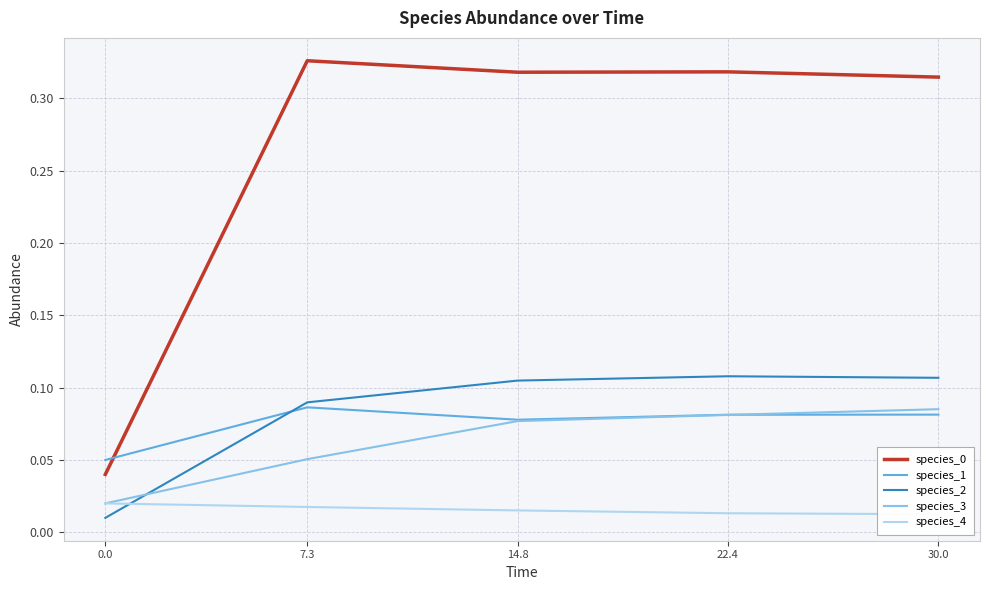

Is the value of species_0 at 22.4 greater than the value of species_3 at 22.4?

Yes